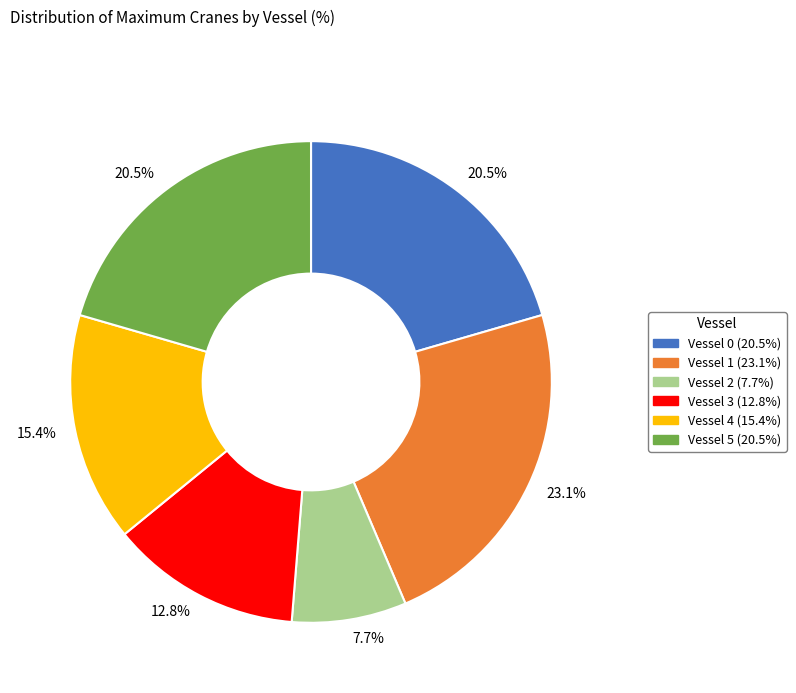

Does any single category account for the majority?

No